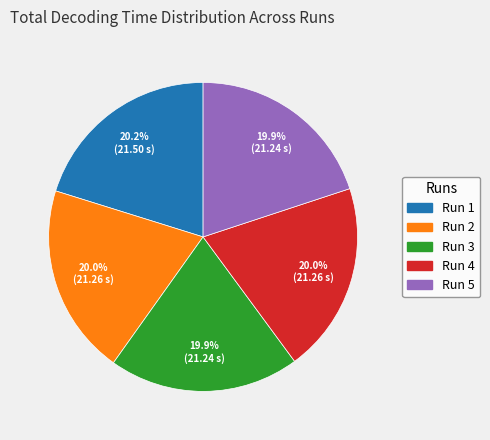

Does any single category account for the majority?

No